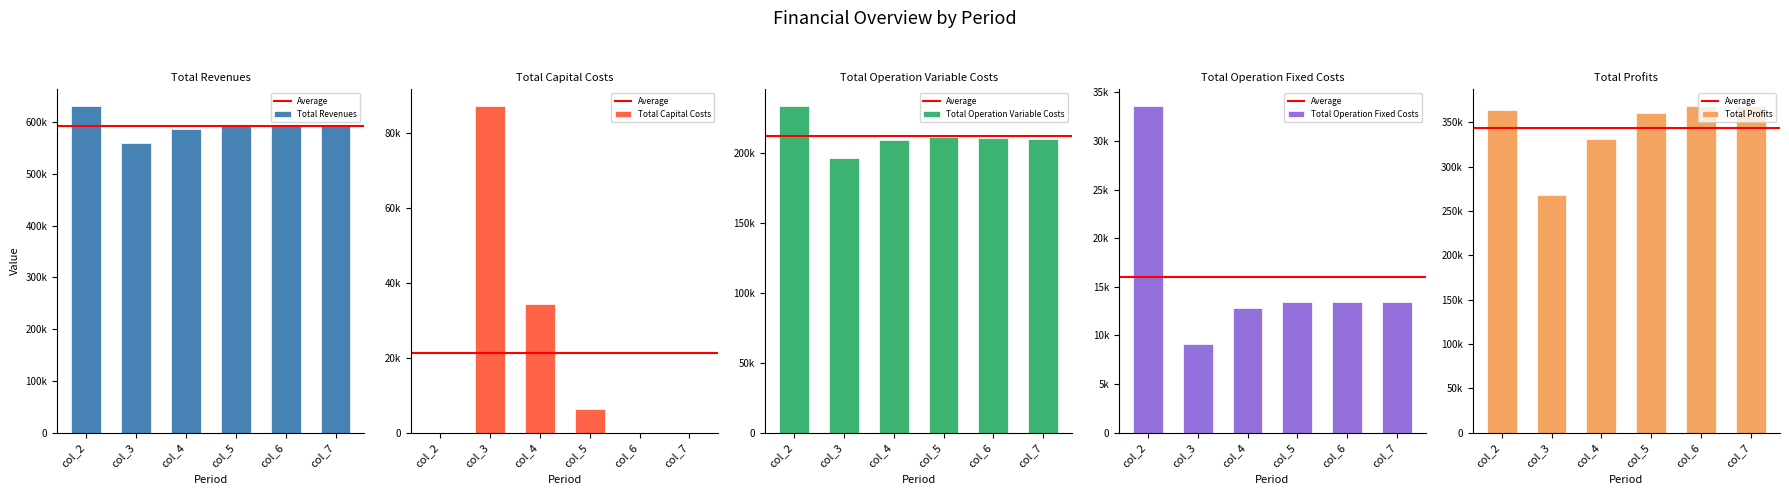

Reading left to right, extract all data points from this chart.

Total Revenues: 631921.7	560291.4	587524.7	592386.9	592386.9	592386.9
Total Capital Costs: 0.0	87200.0	34400.0	6400.0	0.0	0.0
Total Operation Variable Costs: 234130.7	196525.8	209885.6	211712.4	211046.6	210379.9
Total Operation Fixed Costs: 33627.6	9163.5	12778.5	13451.0	13451.0	13451.0
Total Profits: 364163.4	267402.0	330460.6	360823.4	367889.2	368556.0